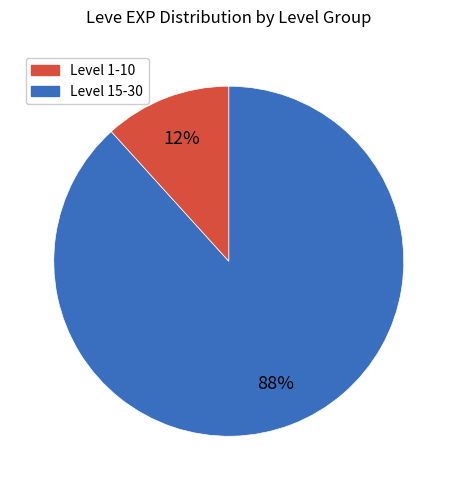

To the nearest percent, what is the average slice percentage?

50%